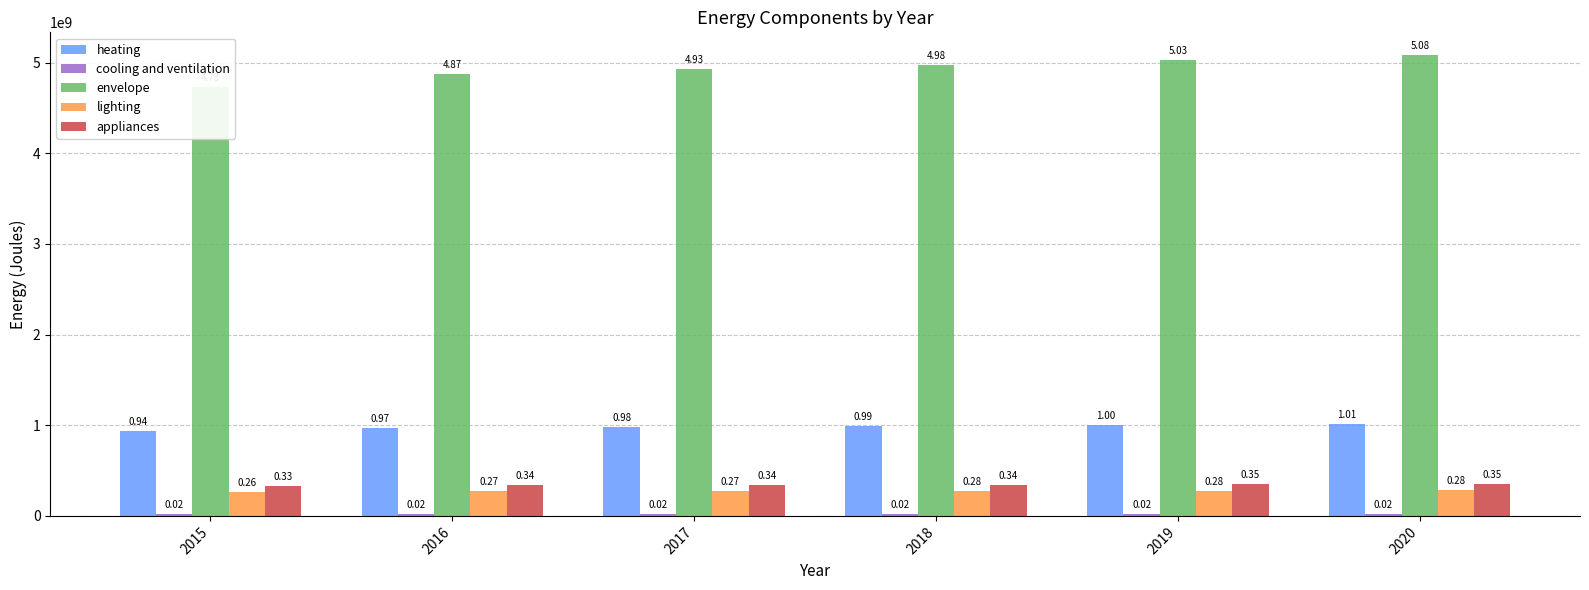

What is the difference between the highest and lowest values at 2019?

5008254565.8